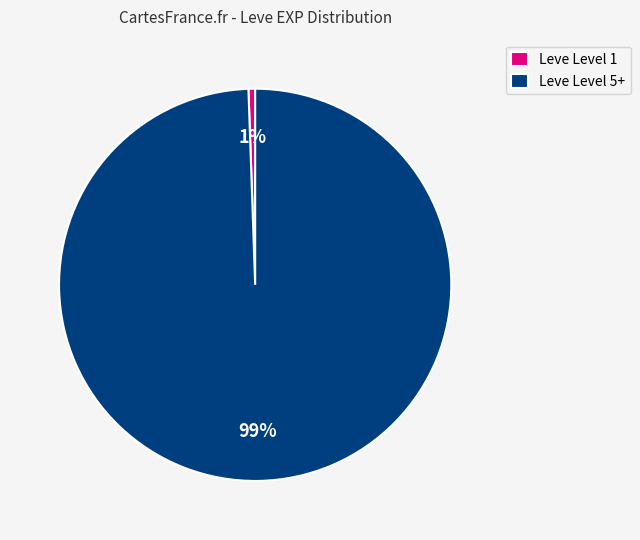

What is the majority slice?

Leve Level 5+